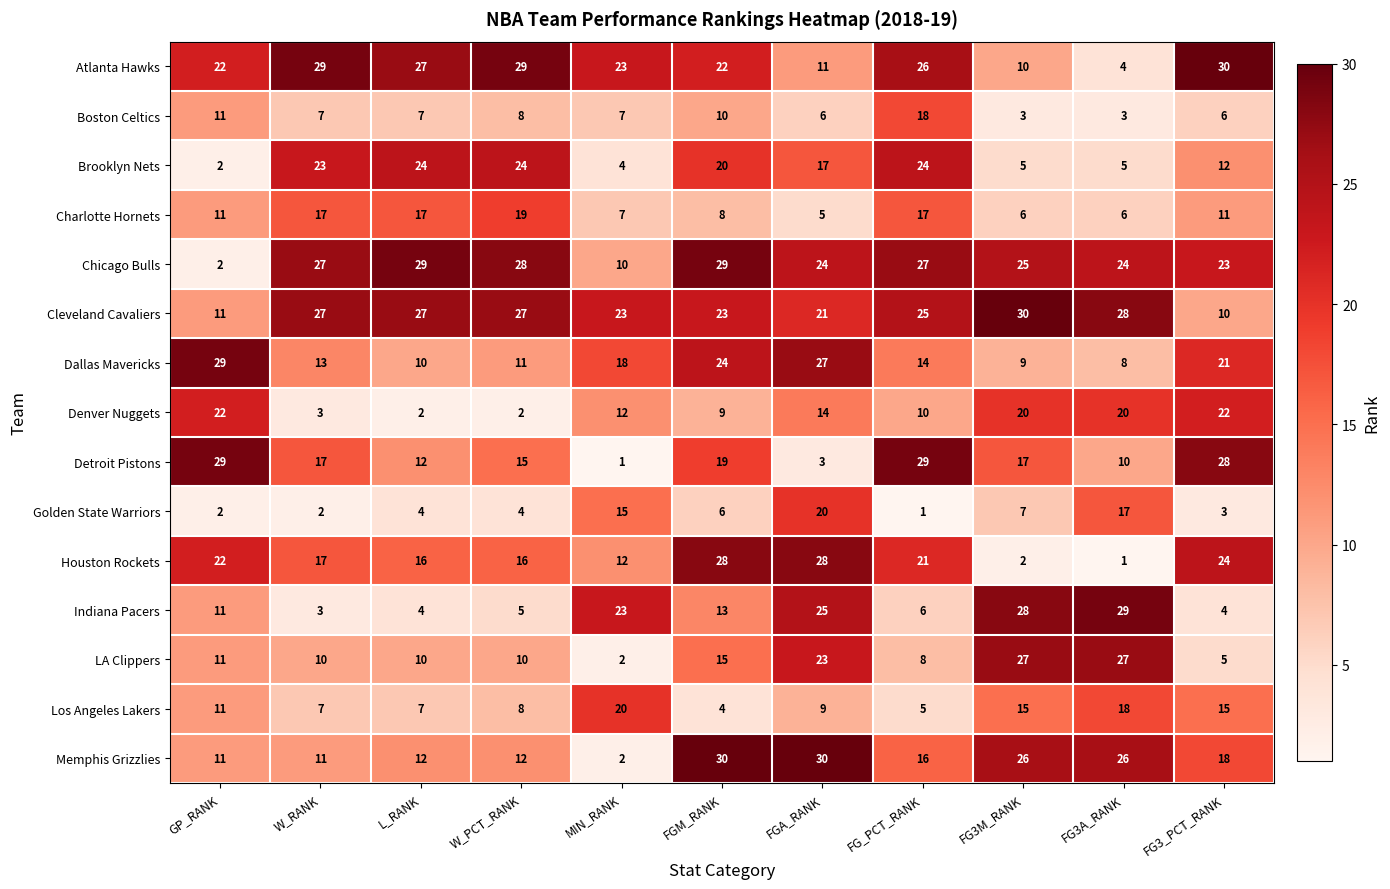

What is the total value across all series at FG_PCT_RANK?

247